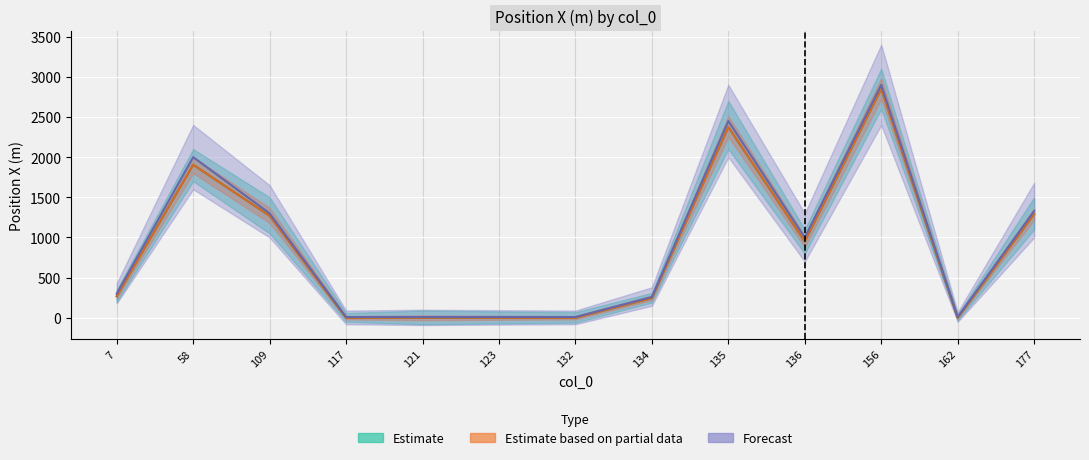

At which category does the chart reach its minimum across all series?

117